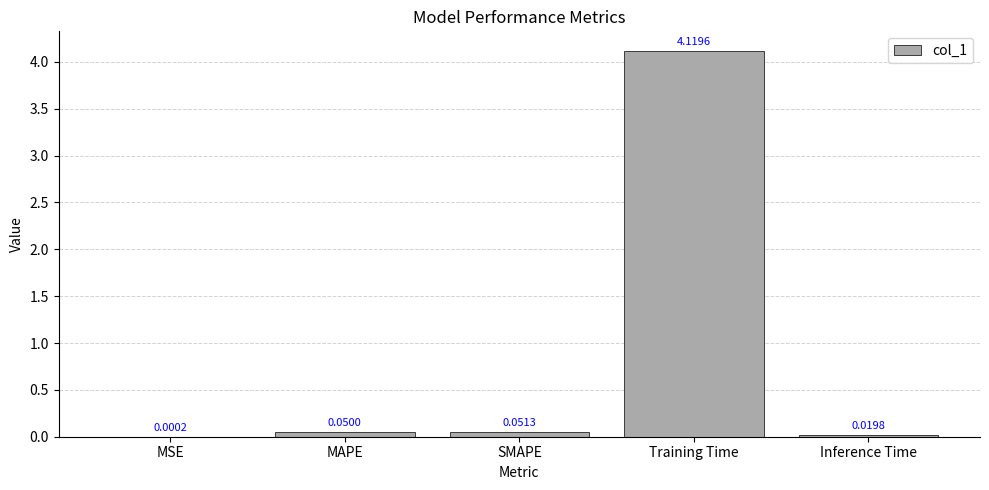

Are the bars horizontal?

No